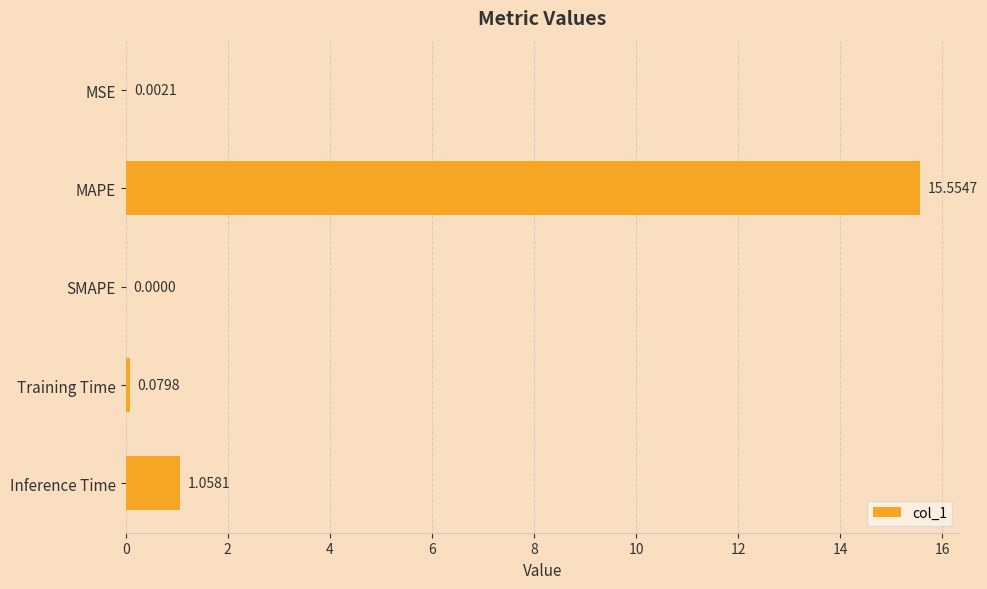

How many values are above zero?

4